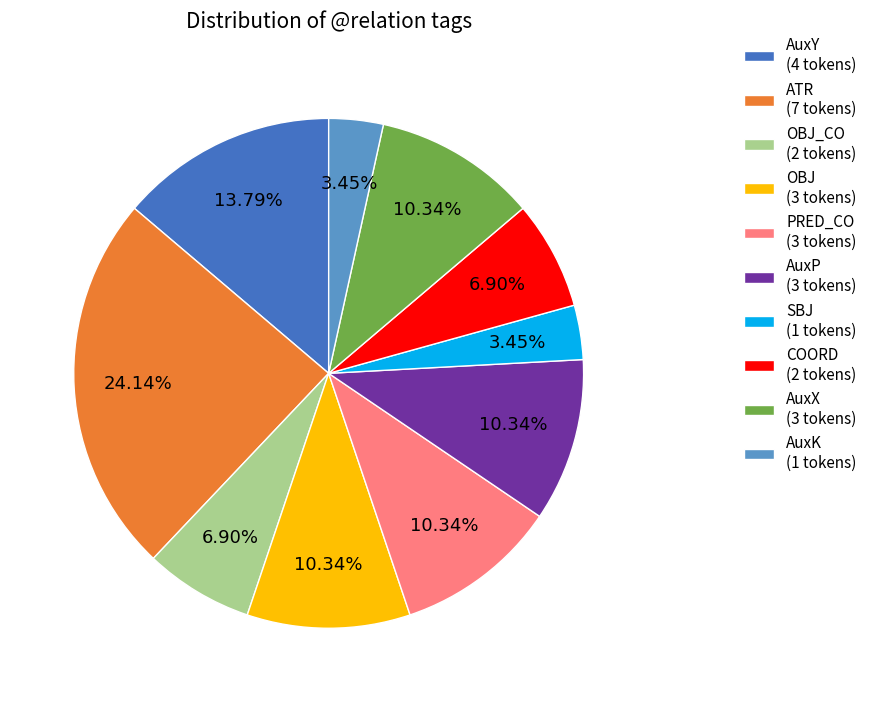

What is the ratio of the value at SBJ (1 tokens) to the value at AuxP (3 tokens)?

0.3